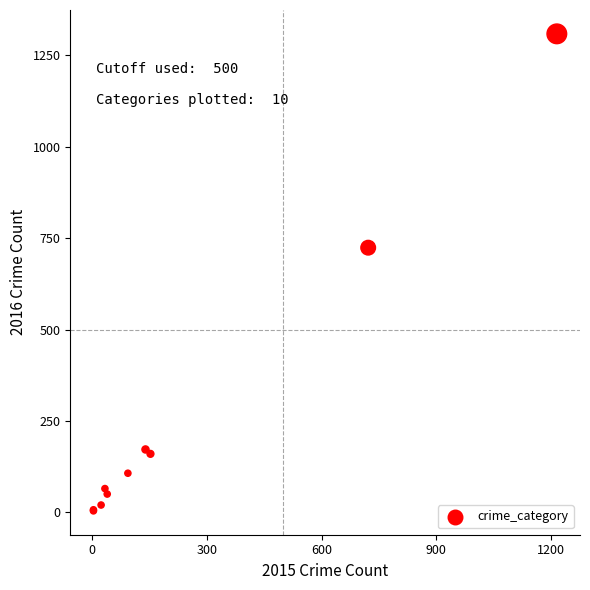

What Y value in the scatter plot is closest to 656?

724